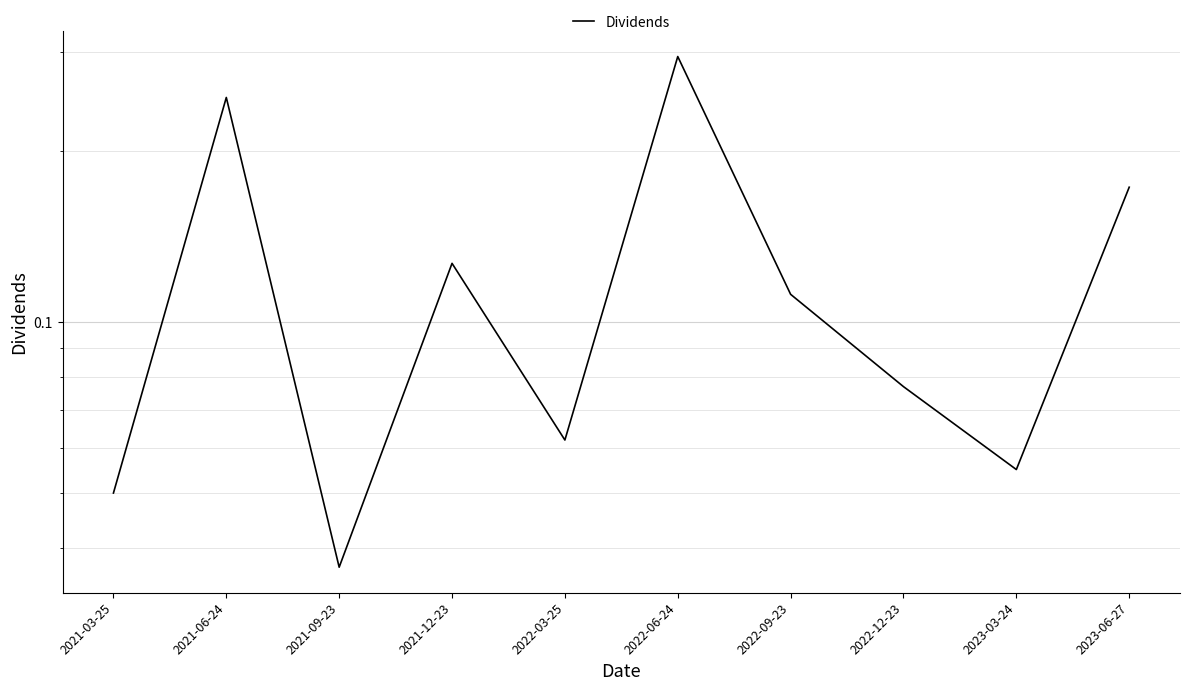

Which label corresponds to the largest value in the chart?

2022-06-24